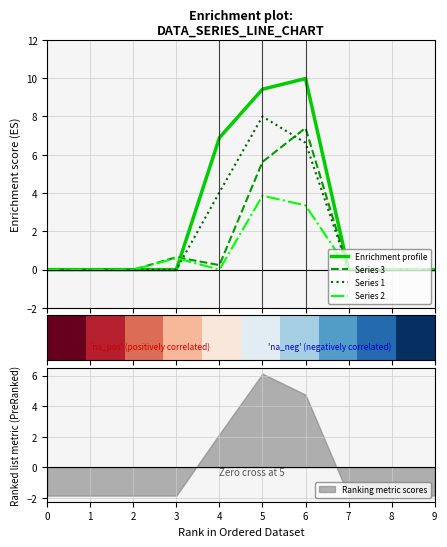

Which category has the highest value in the Ranking metric scores series?

5